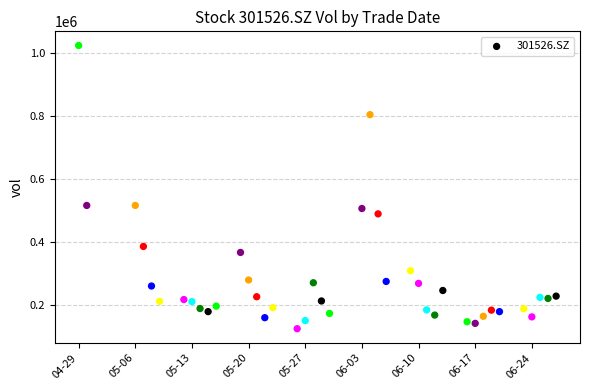

What is the range of X values (max minus min)?

59.0